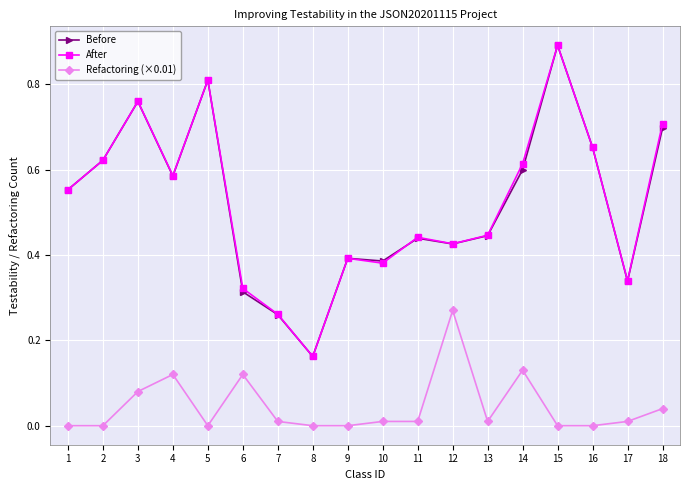

Which series changed the most between 5 and 7?

Before